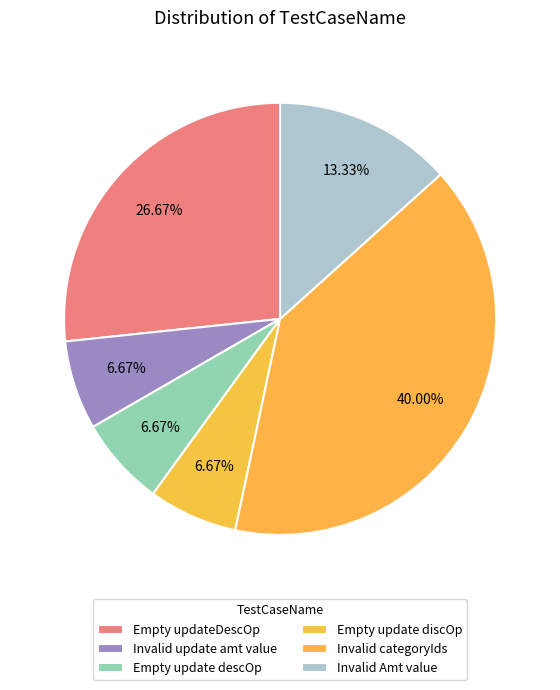

Is Invalid categoryIds the majority of the pie?

No